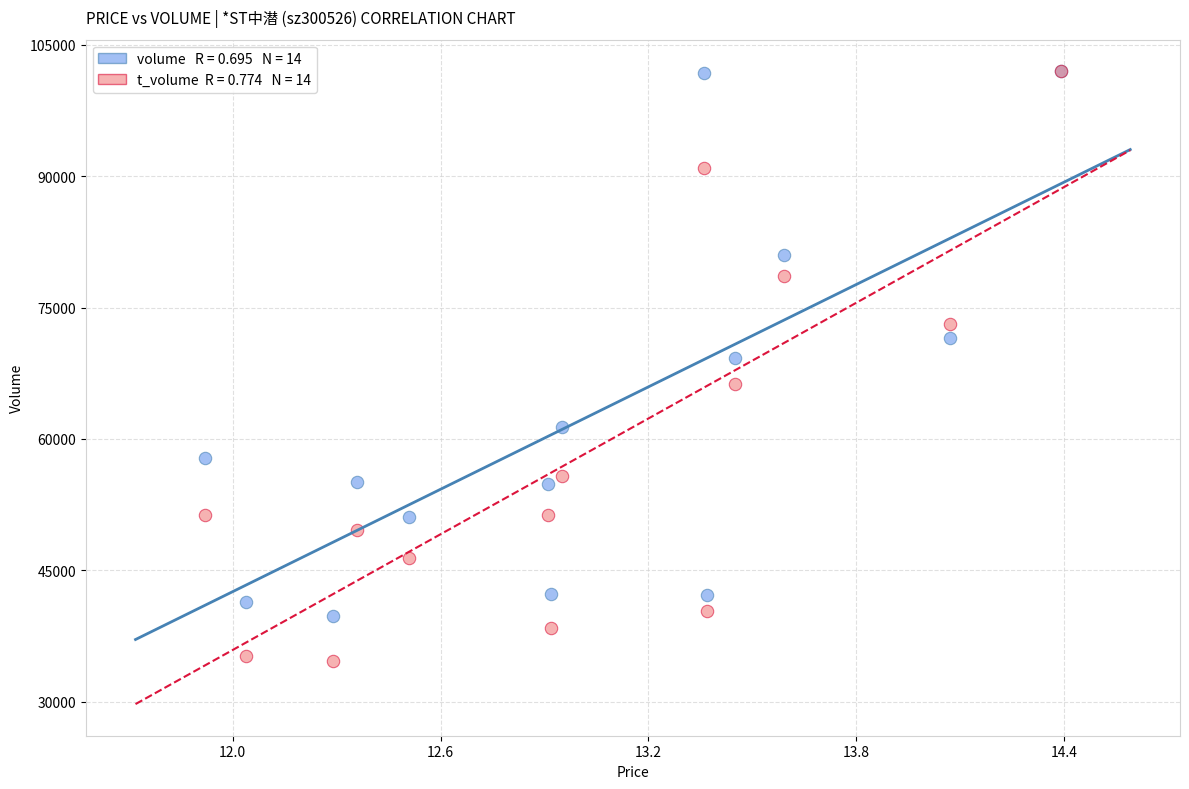

Across all series, what Y value is closest to 68289?

69244.0